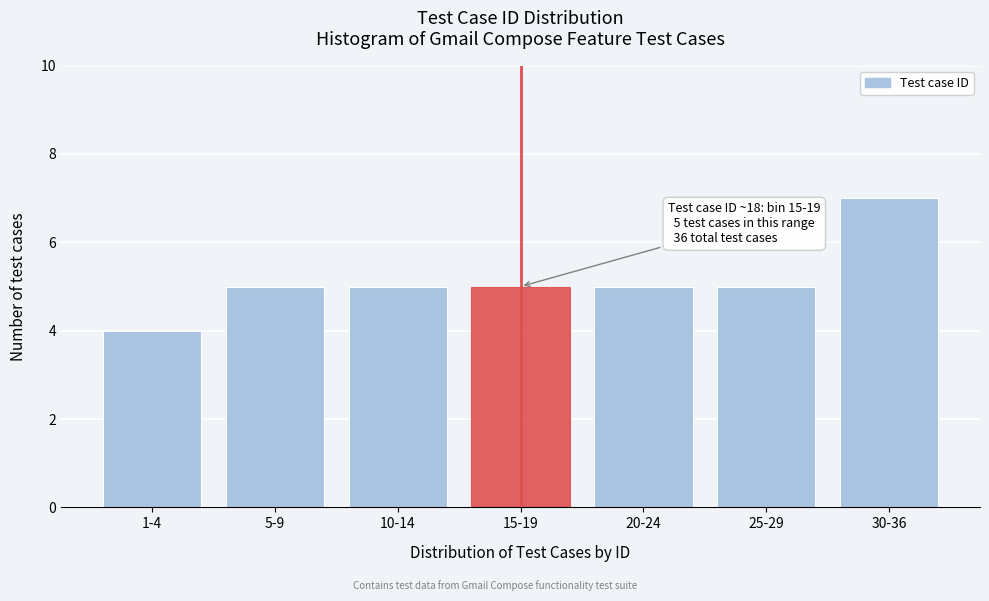

Reading left to right, what are all the values shown in this chart?

1-4=4	5-9=5	10-14=5	15-19=5	20-24=5	25-29=5	30-36=7